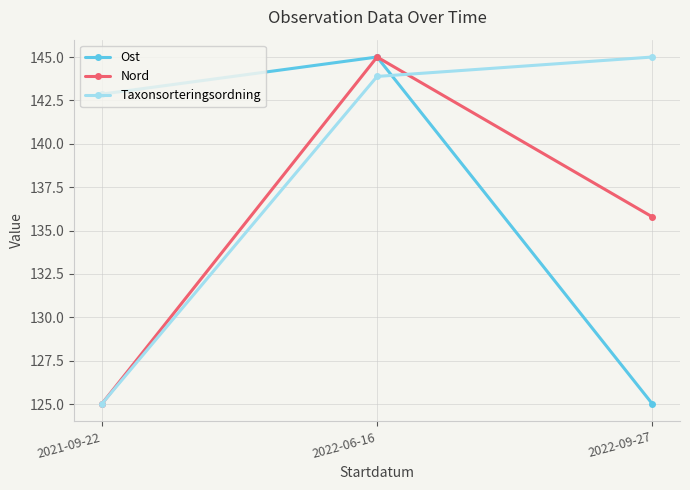

True or false: Nord has a value of 125.0 at 2021-09-22.

True